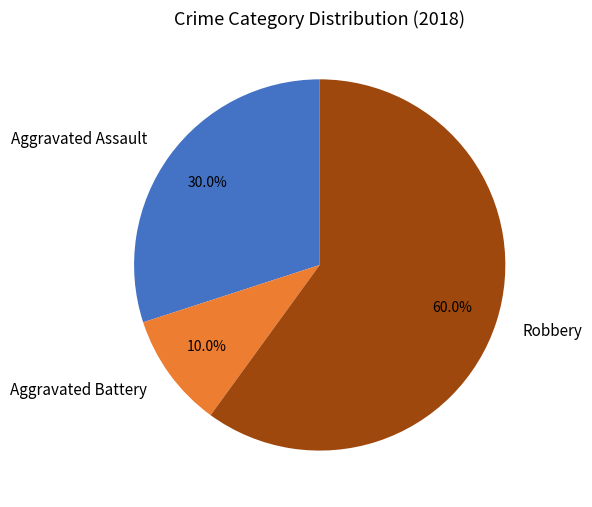

Which slice is the smallest?

Aggravated Battery